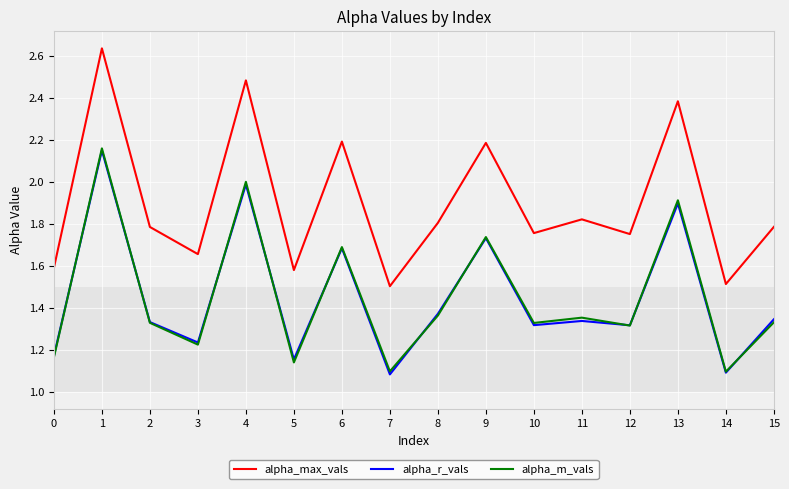

Does the chart have visible grid lines?

Yes